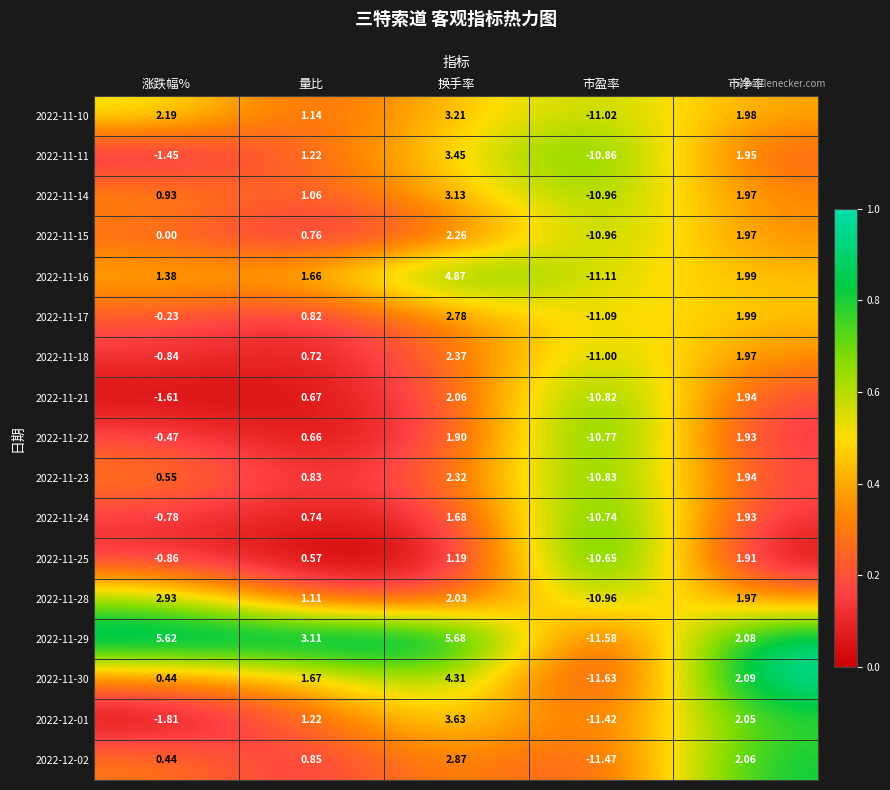

Is the value of 2022-11-10 at 涨跌幅% greater than the value of 2022-11-22 at 市净率?

Yes